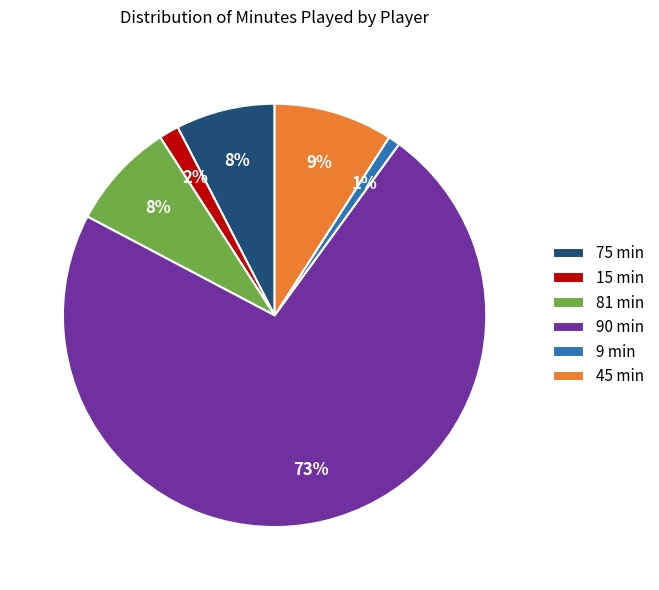

To the nearest percent, what portion does 81 min represent?

8%